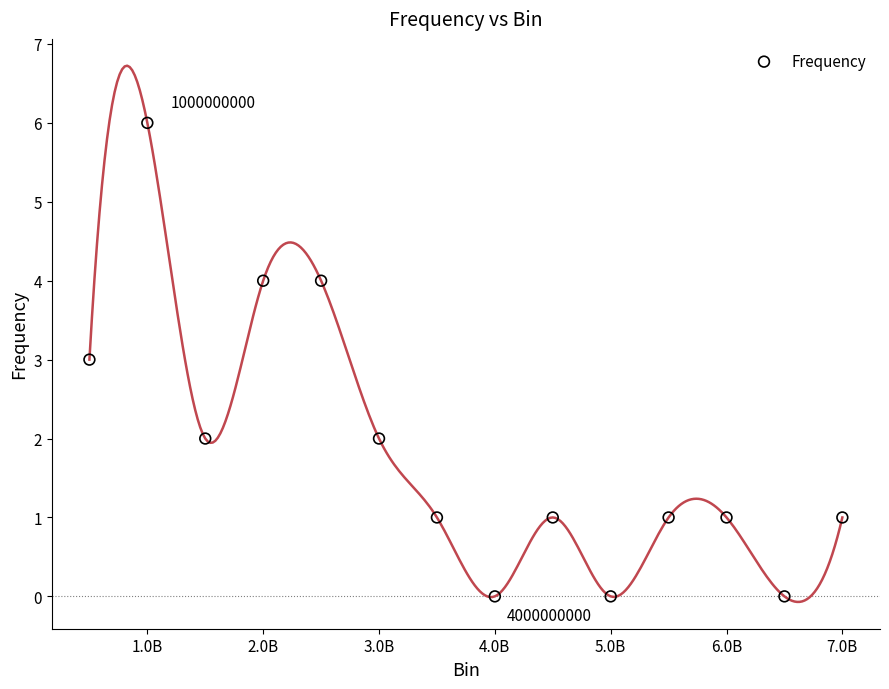

What is the range of Y values (max minus min)?

6